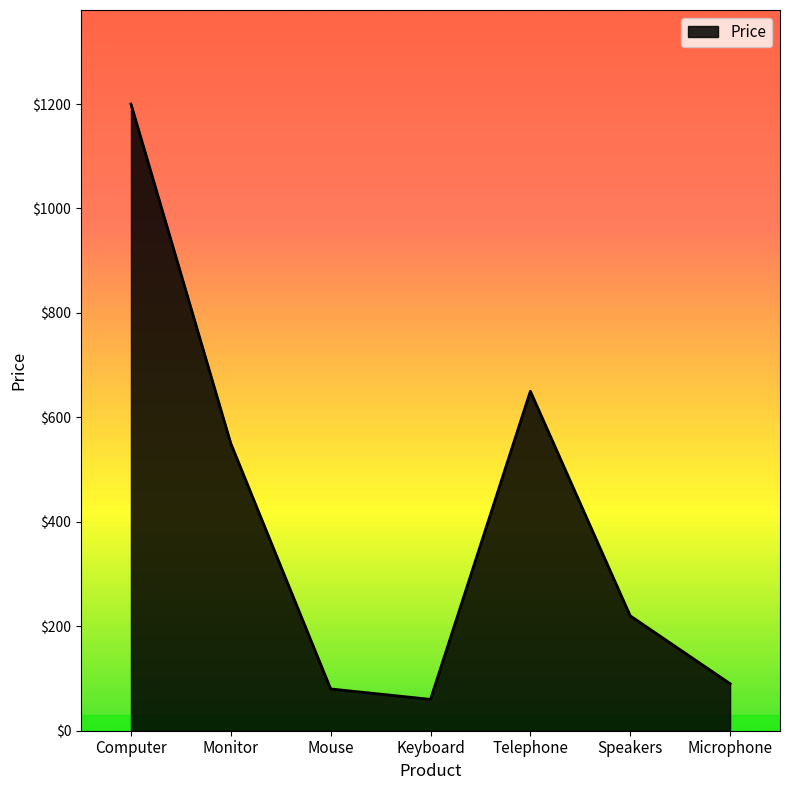

Reading left to right, list all the values displayed in this chart.

Computer=1200	Monitor=550	Mouse=80	Keyboard=60	Telephone=650	Speakers=220	Microphone=90